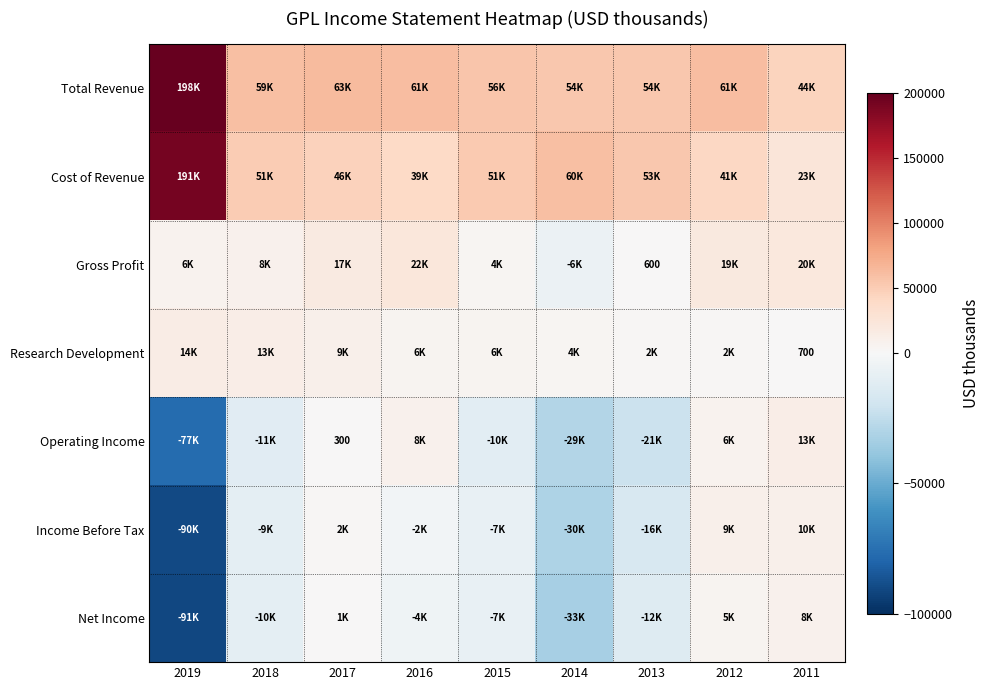

How many data points in Gross Profit are less than 8200?

4